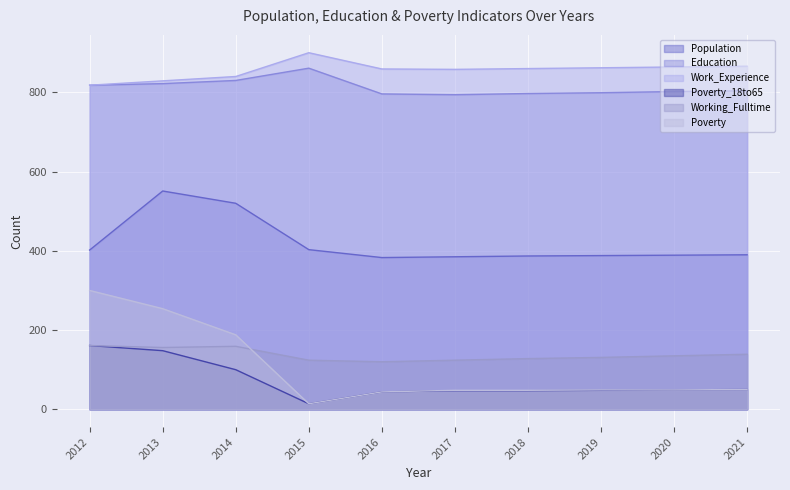

Is it true that Working_Fulltime equals 51 at 2015?

False